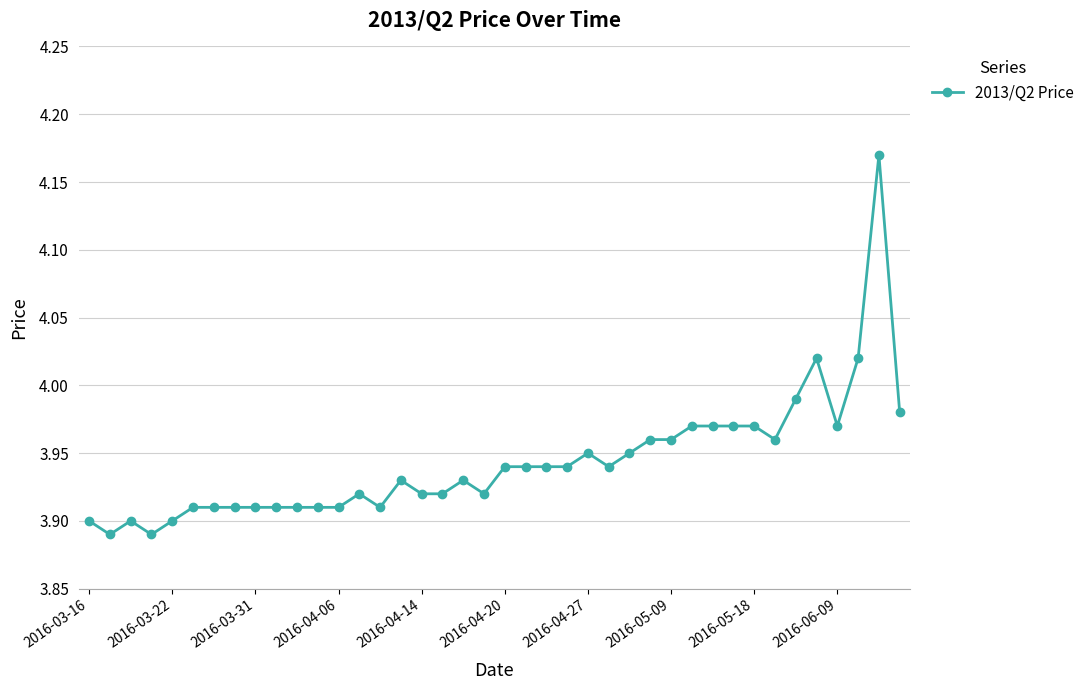

True or false: the data has more than 0 interior local peaks.

True